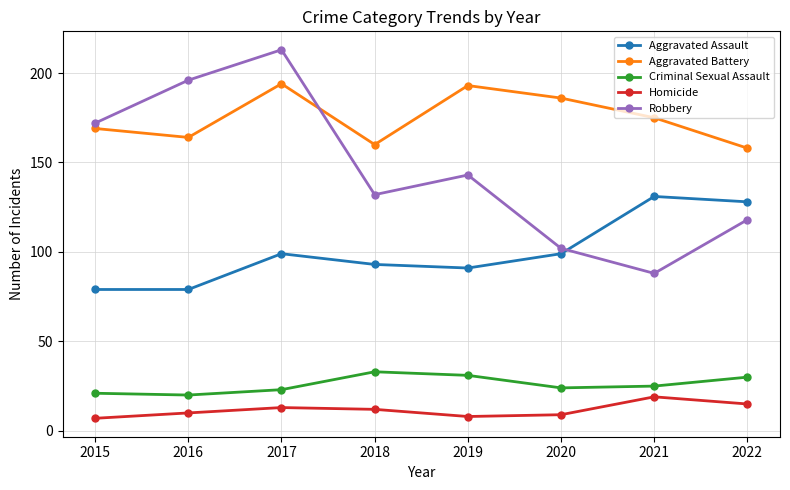

True or false: Aggravated Battery has more than 0 points higher than both neighbors.

True